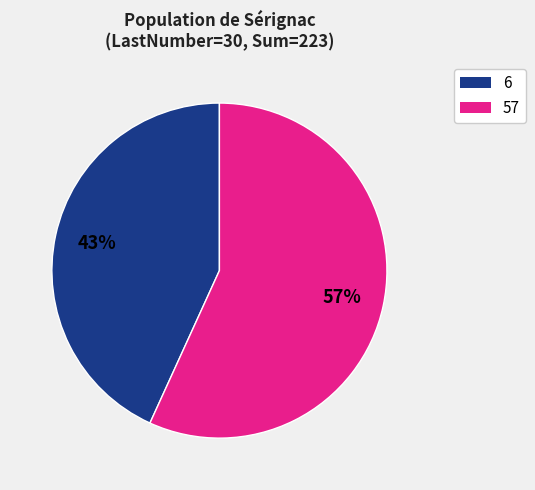

How many segments does this pie chart have?

2